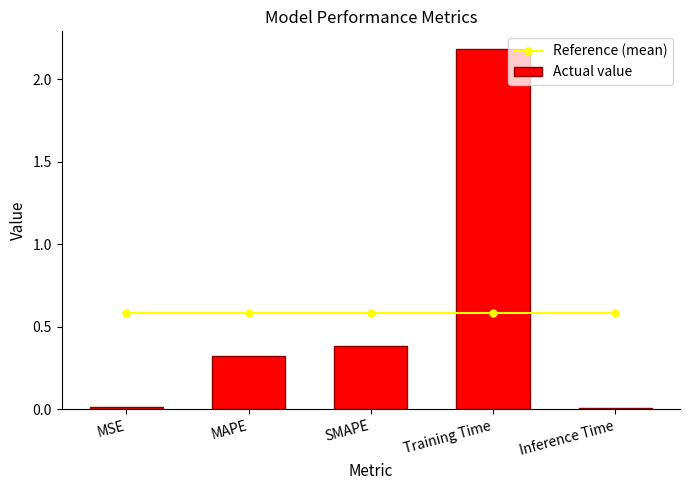

Is it true that Actual value equals 2.2 at Training Time?

True